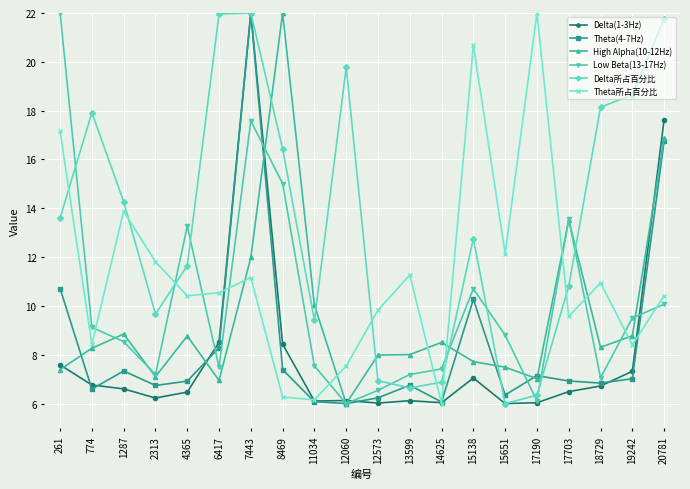

At which label is Theta(4-7Hz) closest to 14?

20781